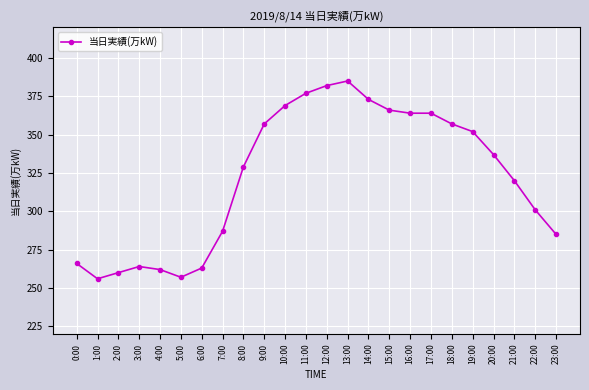

How many categories are shown in the chart?

24